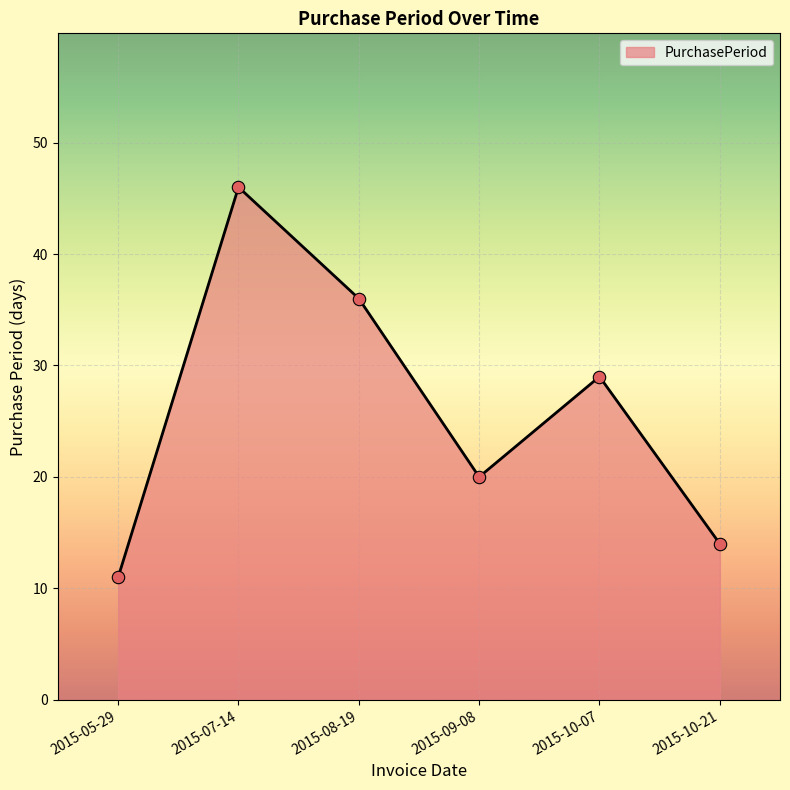

What is the change in value from 2015-05-29 to 2015-10-21?

+3